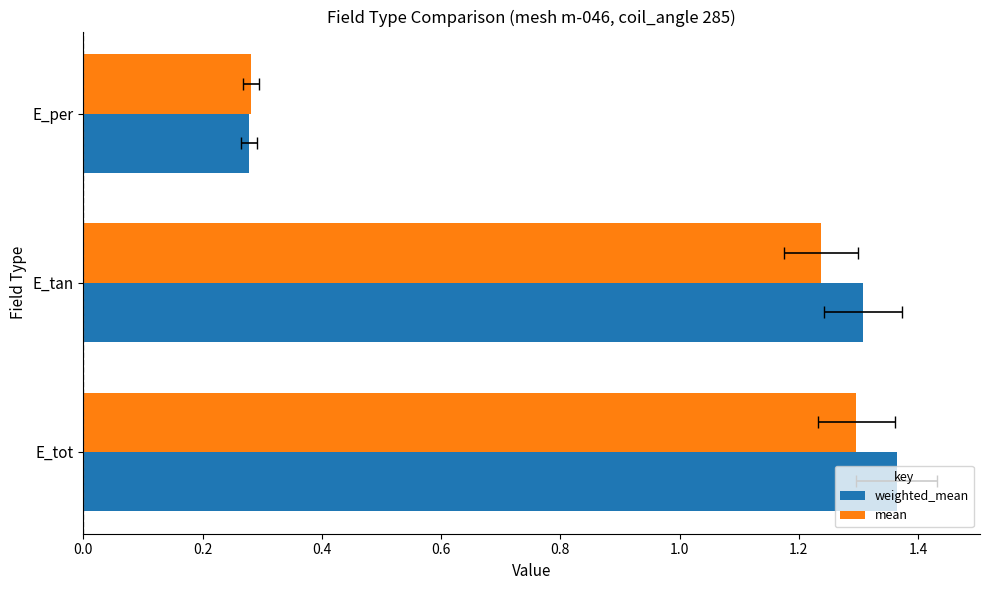

Is it true that weighted_mean equals 1.4 at 0.0?

True